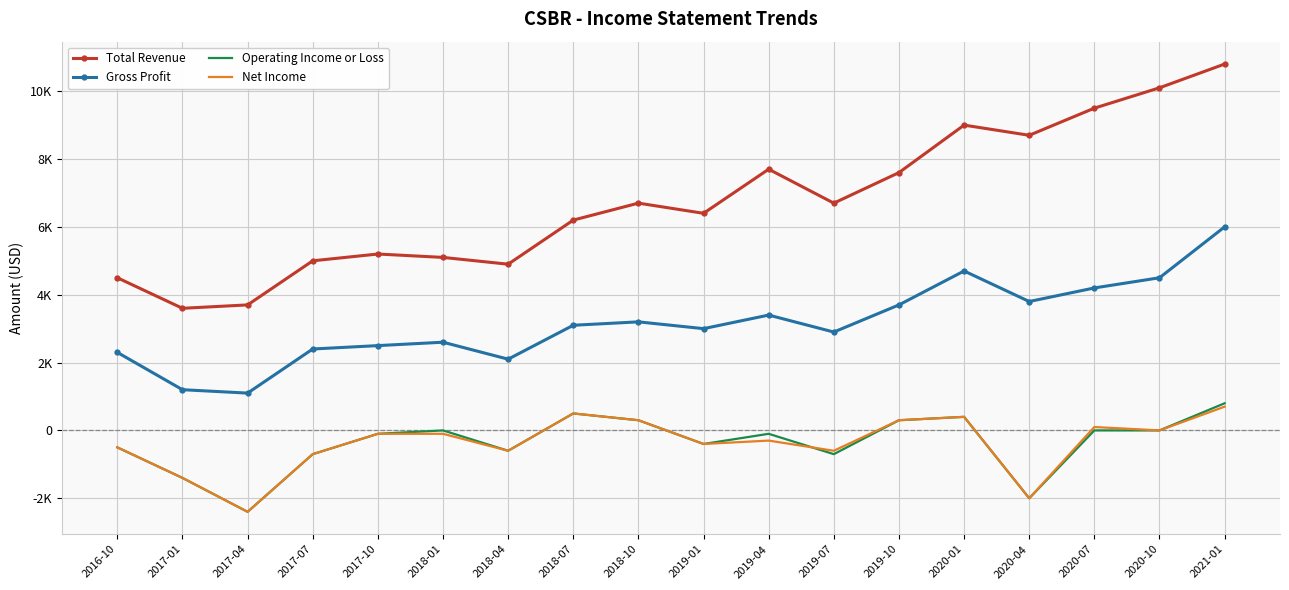

True or false: Gross Profit and Operating Income or Loss cross at least once.

False